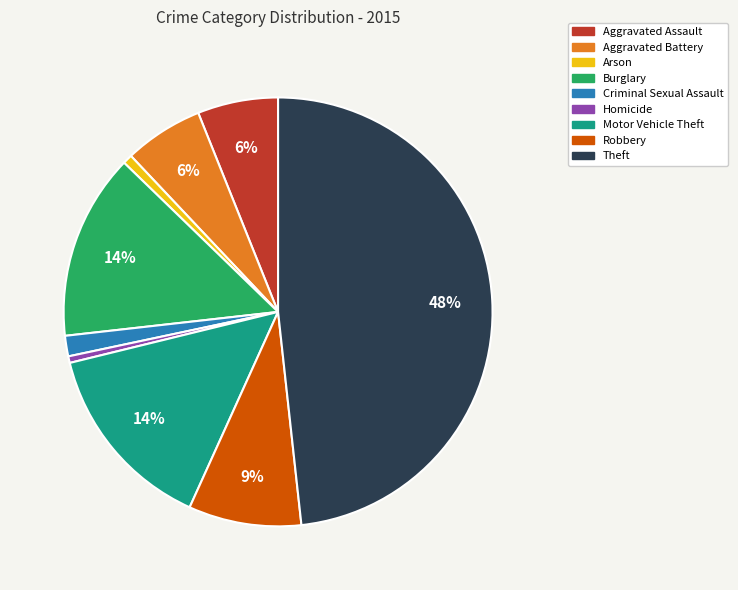

Count the number of slices in the pie.

9